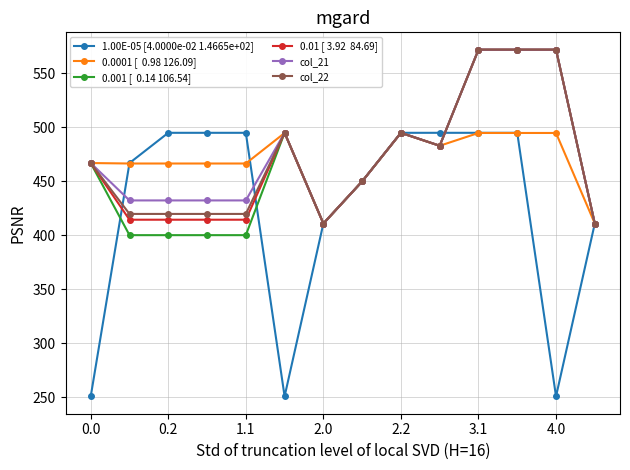

Does the chart have visible grid lines?

Yes